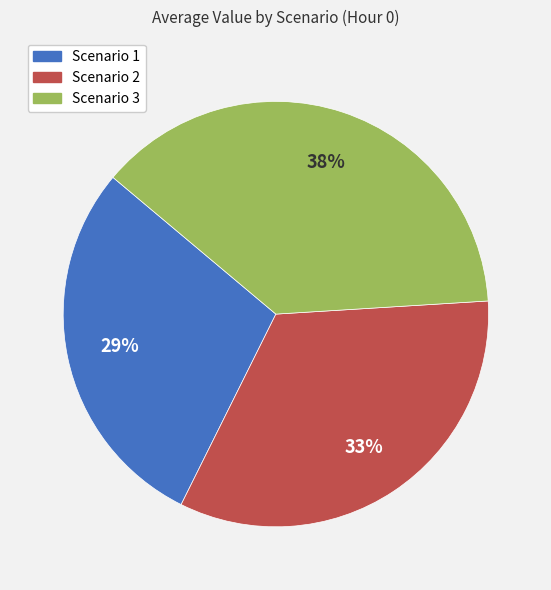

How many slices are in this pie chart?

3